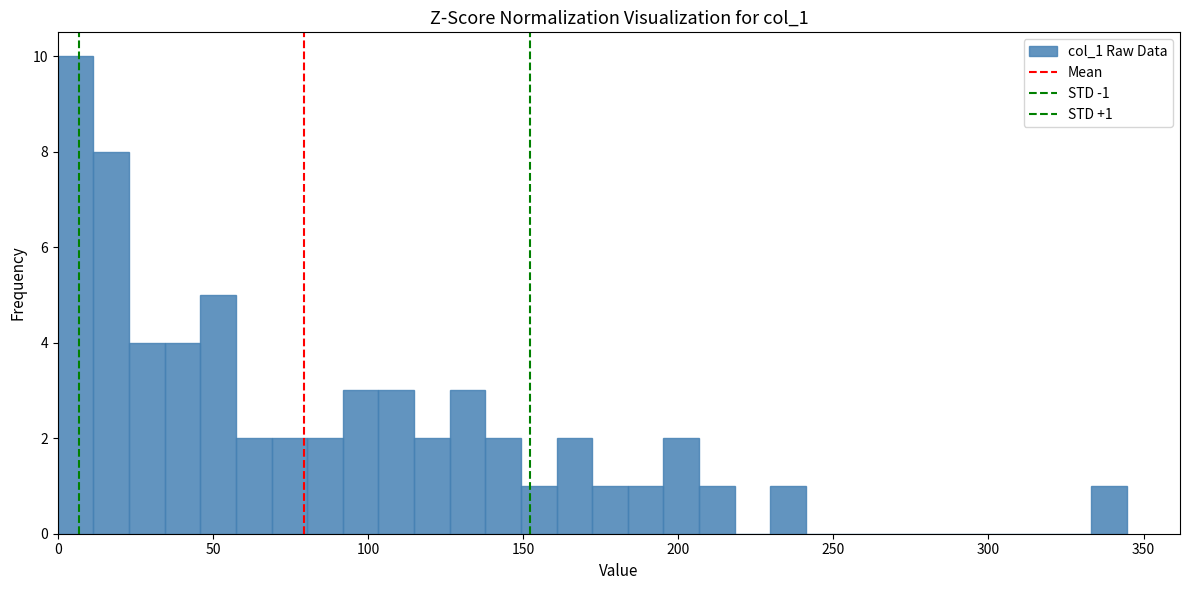

Read against the x-axis, roughly where is the centre of the tallest bar?

5